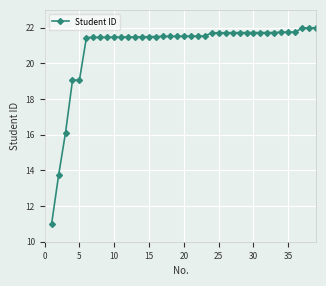

What is the value of the 26th point from the left?

21.7